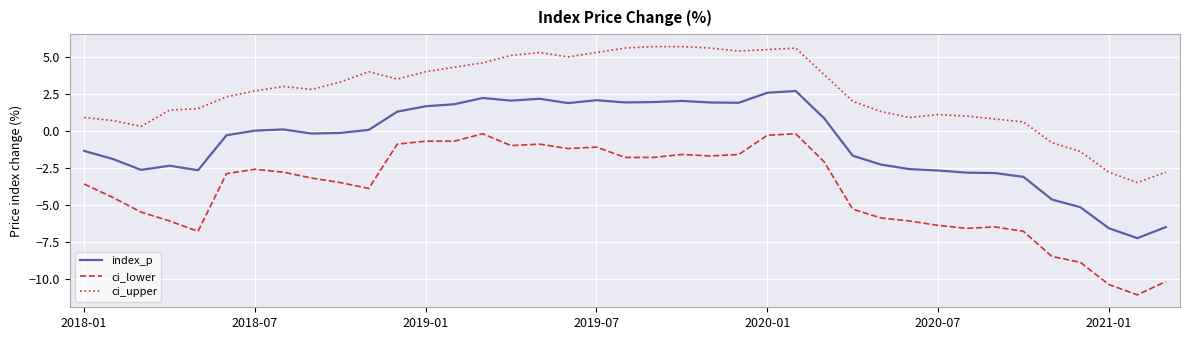

What is the difference between the maximum and minimum values in the index_p series?

10.0